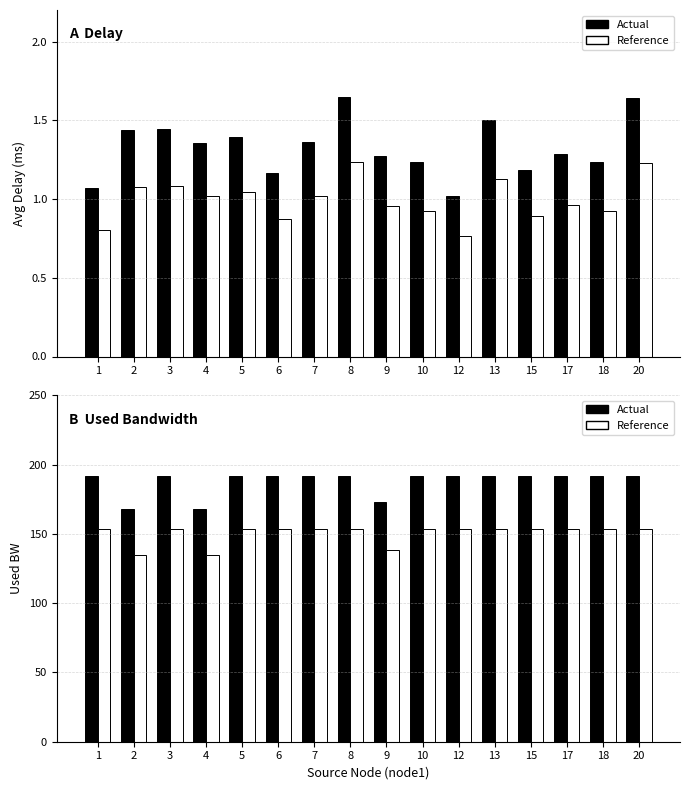

Rank the series at 9 from highest to lowest value.

Used BW, Ref Used BW (×0.8), Avg Delay, Ref Delay (×0.75)